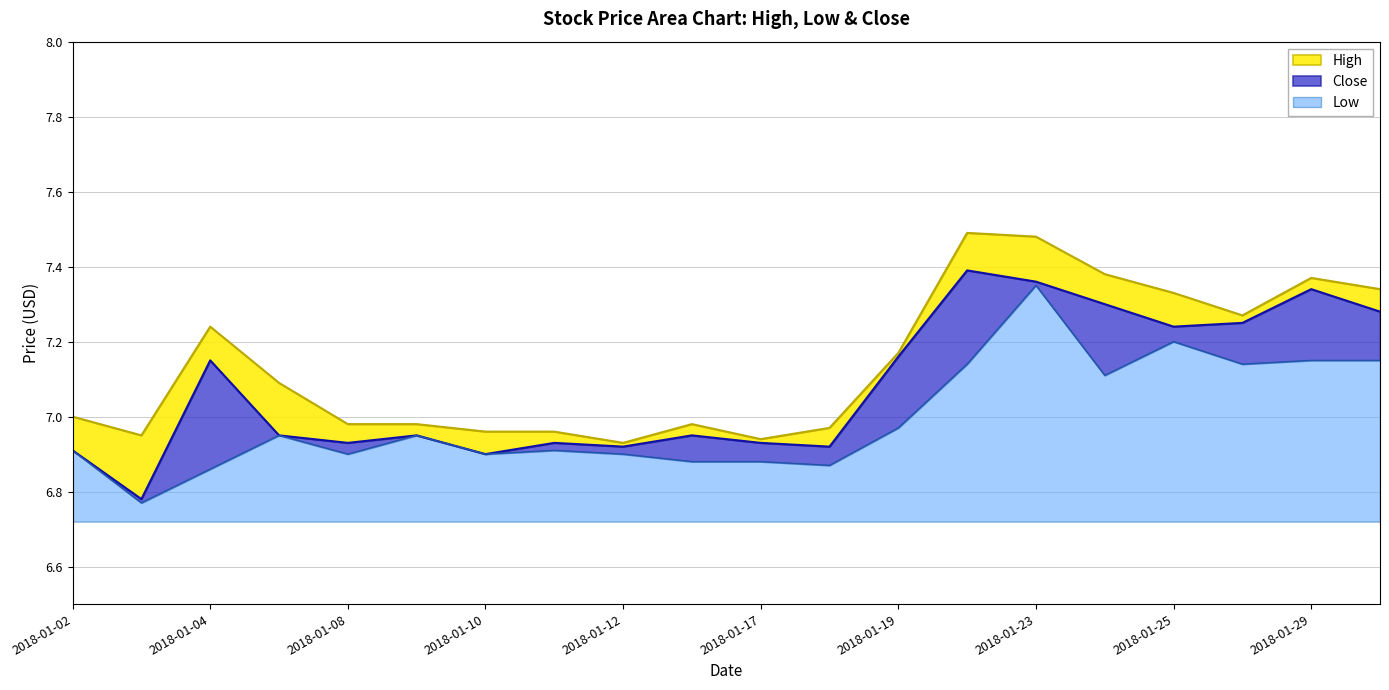

What is the spread (max minus min) of values at 2018-01-10?

0.1